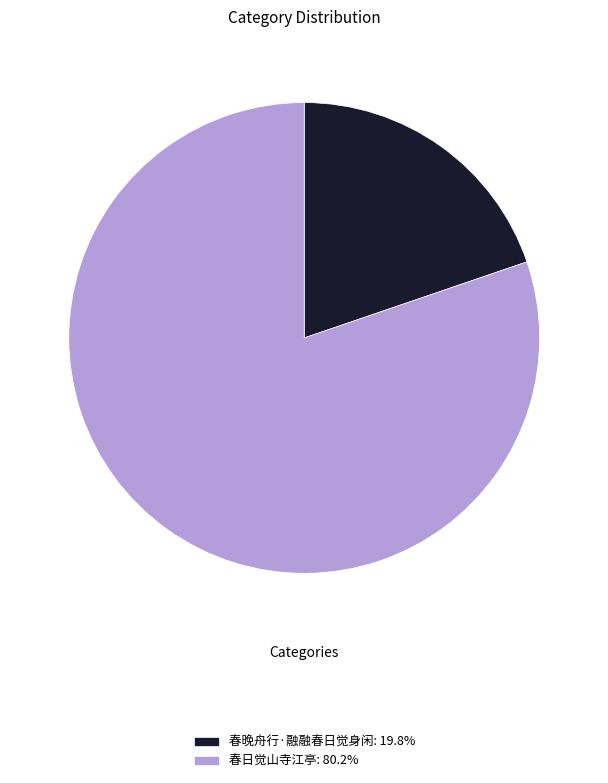

What is the largest slice in the pie chart?

春日觉山寺江亭